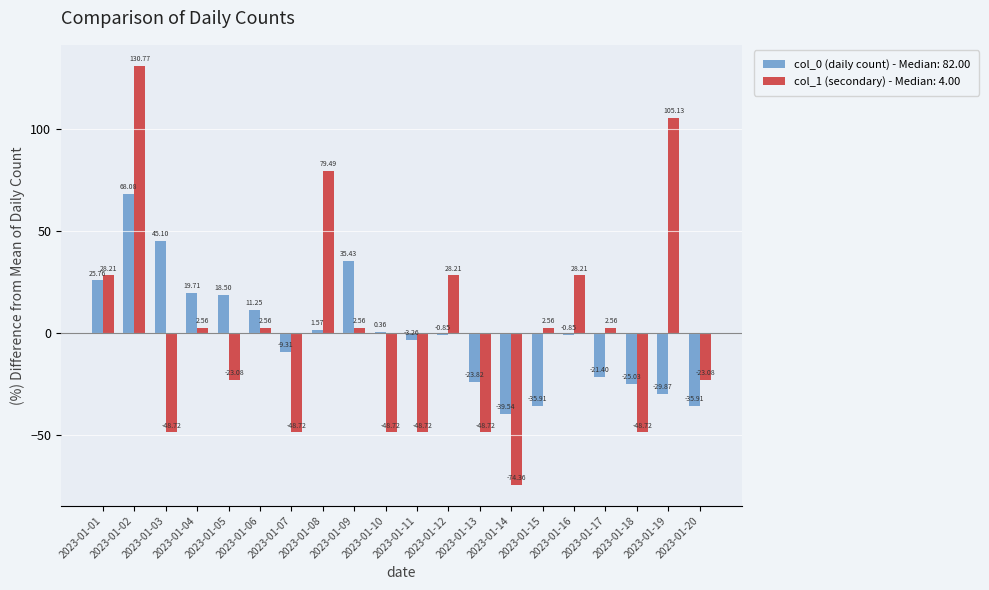

Rank the series by their average value, from lowest to highest.

col_0 (daily count), col_1 (secondary)